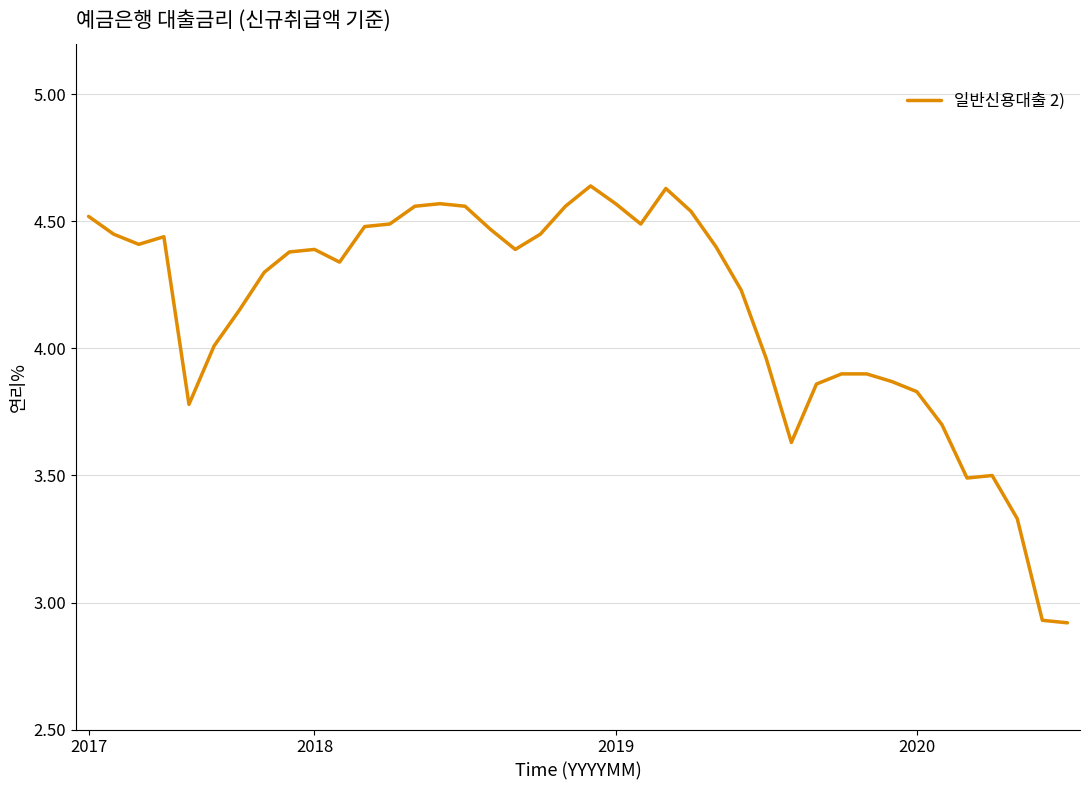

What is the difference between the maximum and minimum values?

1.7